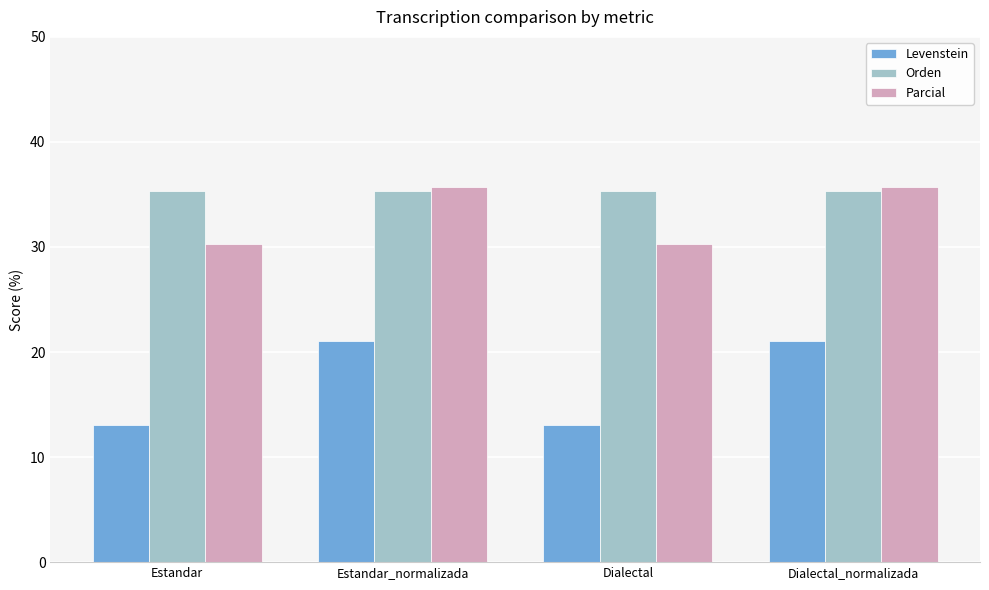

What is the label of the 2nd bar from the right?

Dialectal